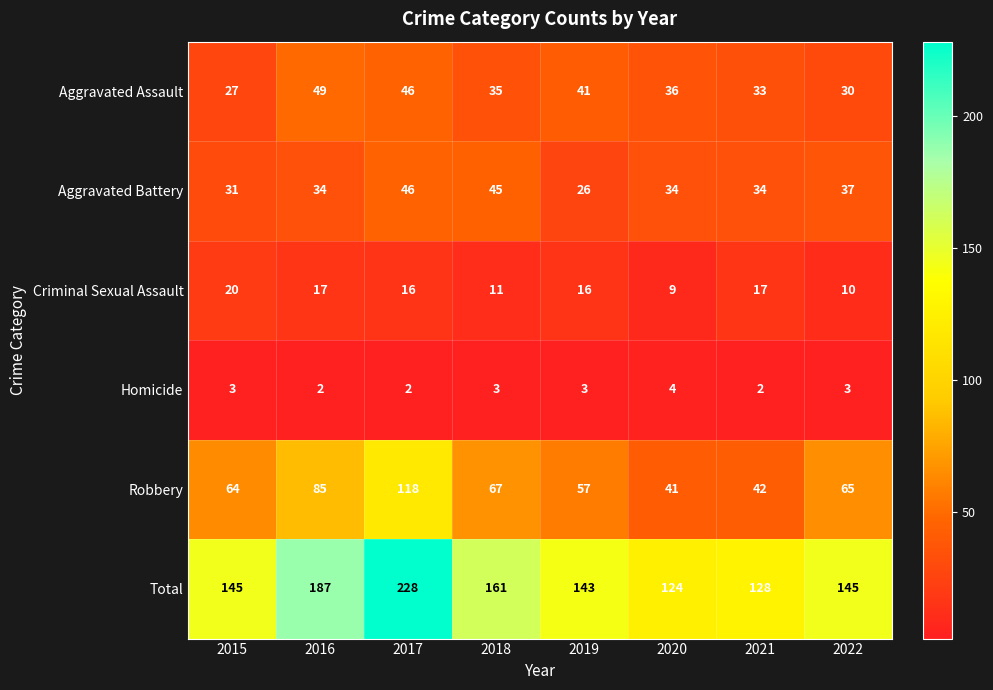

What is the difference between the maximum and minimum values in the Robbery series?

77